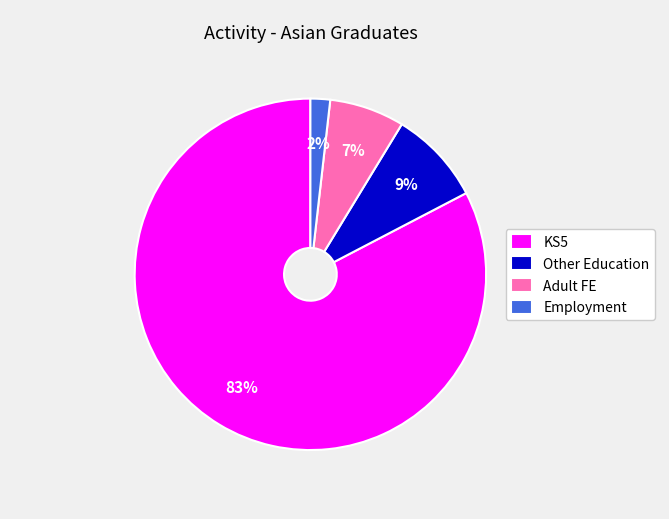

Which category has the biggest portion of the pie?

KS5